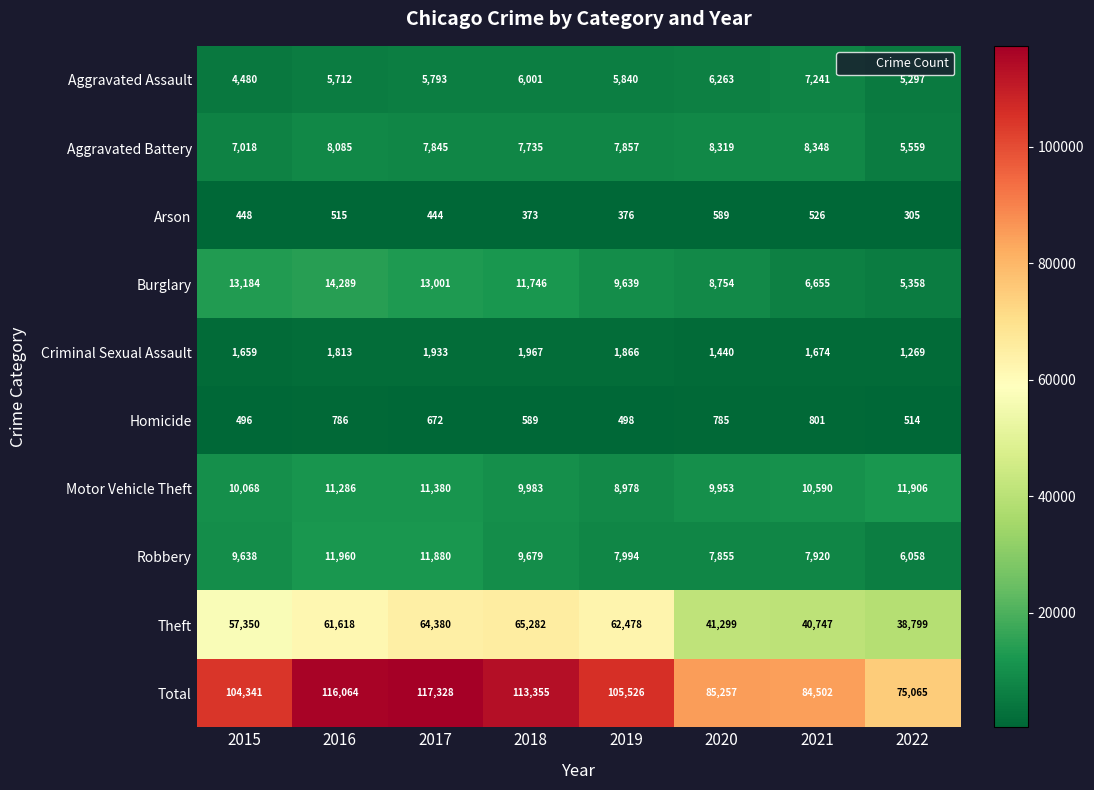

What is the average value of the Criminal Sexual Assault series?

1703